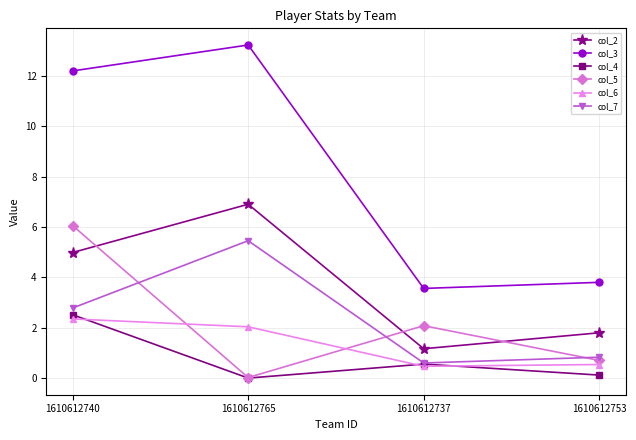

Which series changed the most between 1610612740 and 1610612737?

col_3